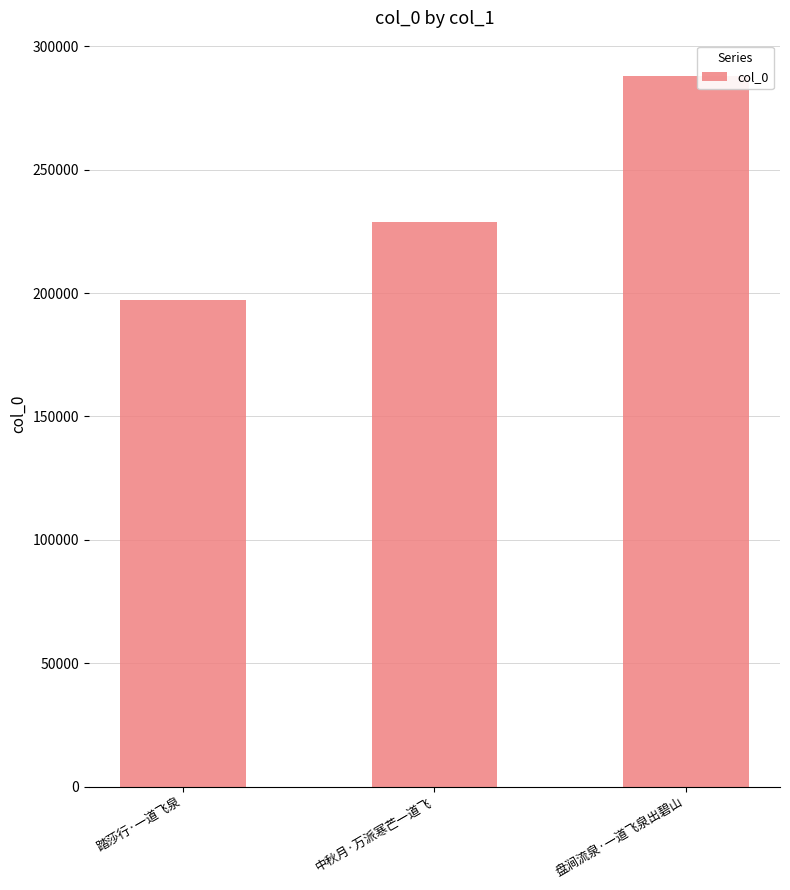

Reading left to right, list all the values displayed in this chart.

197227	228939	287854